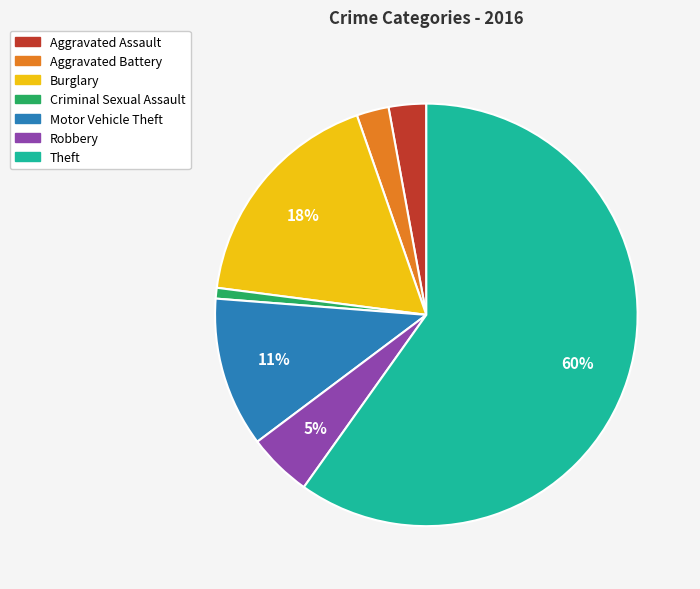

What is the ratio of the value at Robbery to the value at Aggravated Assault?

1.7